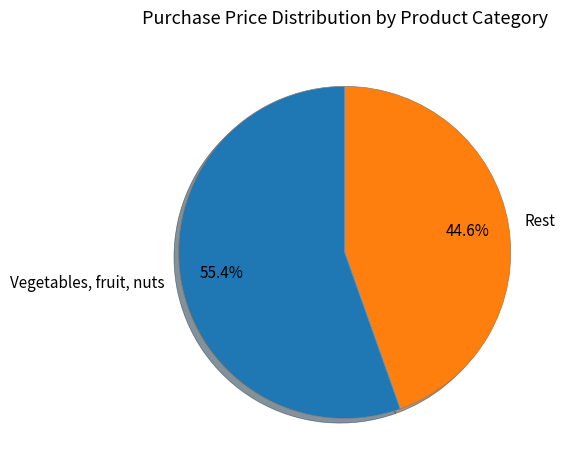

Rank the categories by value from highest to lowest.

Vegetables, fruit, nuts, Rest